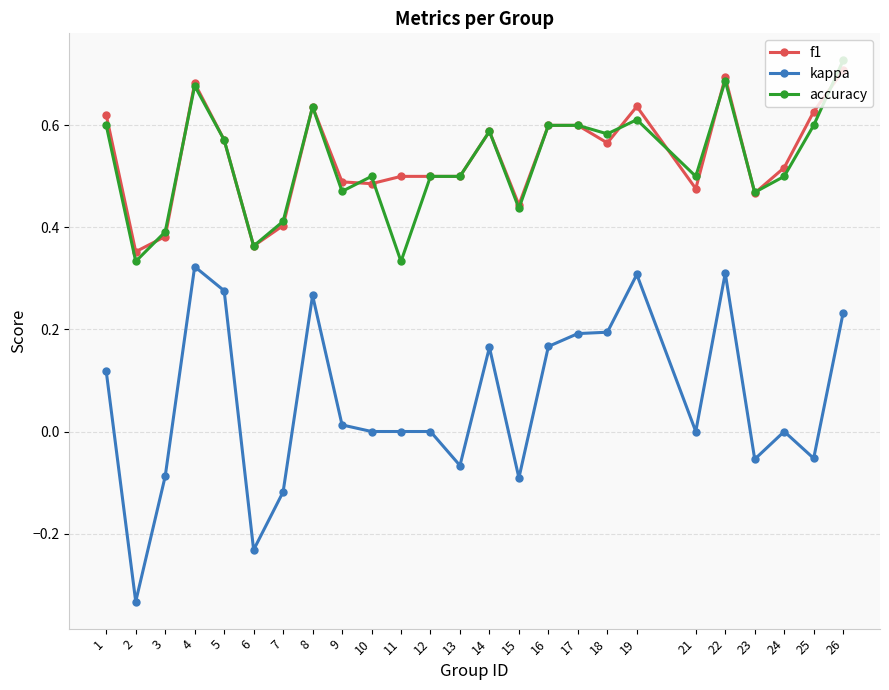

At how many categories does at least one series exceed 0?

25